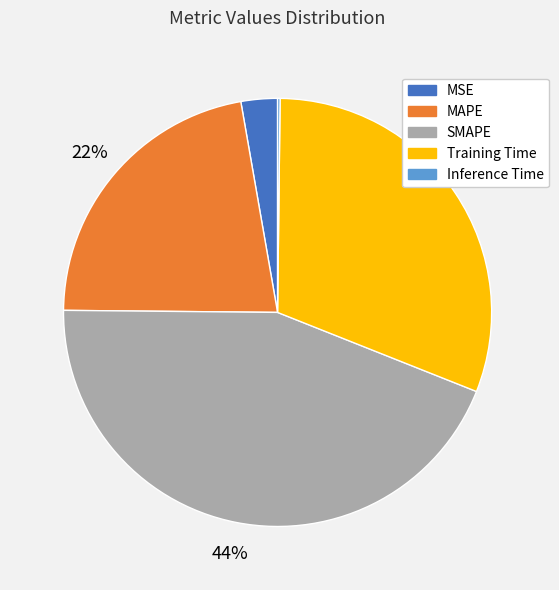

To the nearest percent, what percentage of the pie is Training Time?

31%